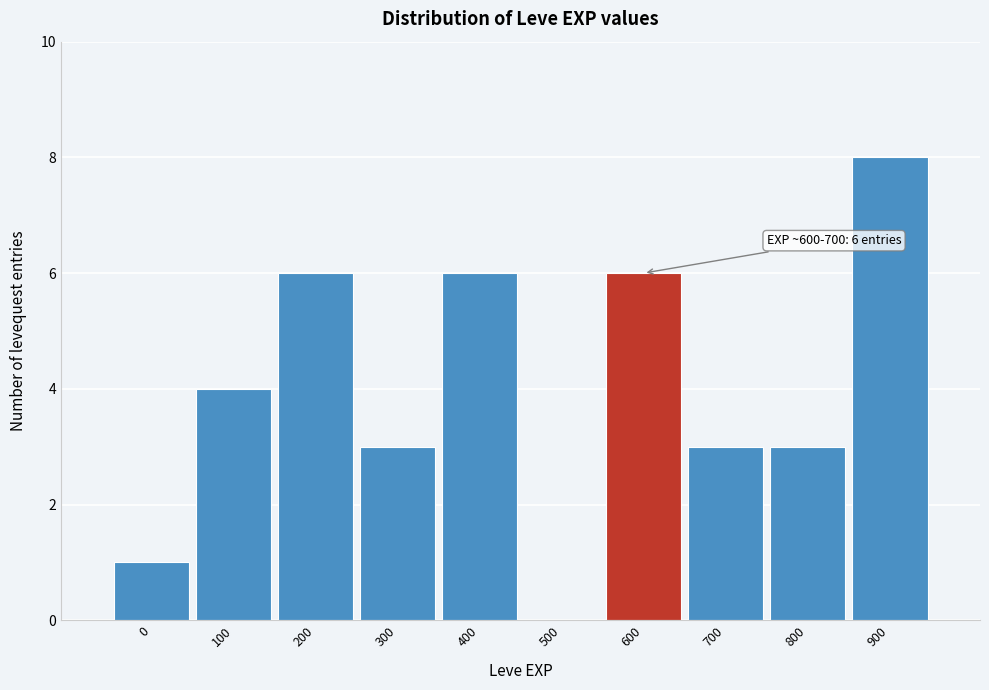

Reading right to left, transcribe all the data shown in this chart.

900=8	800=3	700=3	600=6	500=0	400=6	300=3	200=6	100=4	0=1